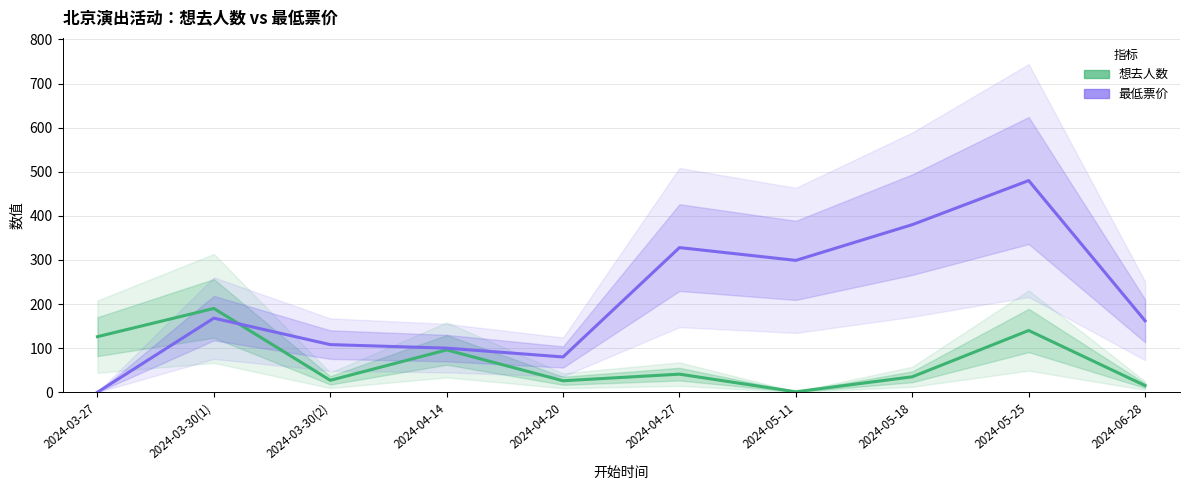

How many lines are shown in the chart?

2